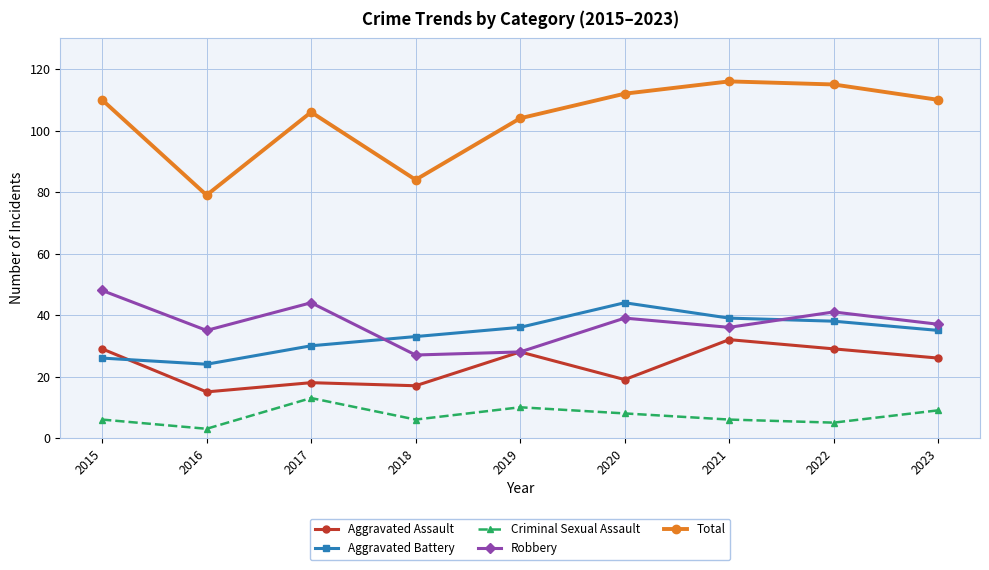

How many data points does each series have?

9